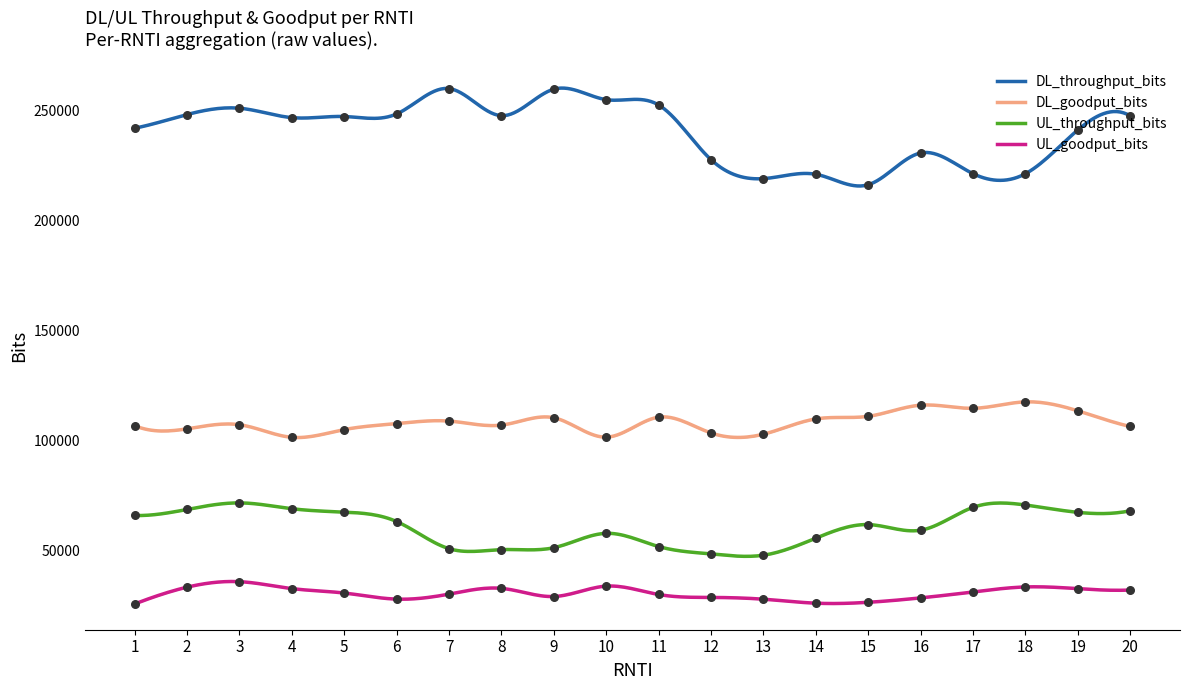

Which series has the largest total across all categories?

DL_throughput_bits